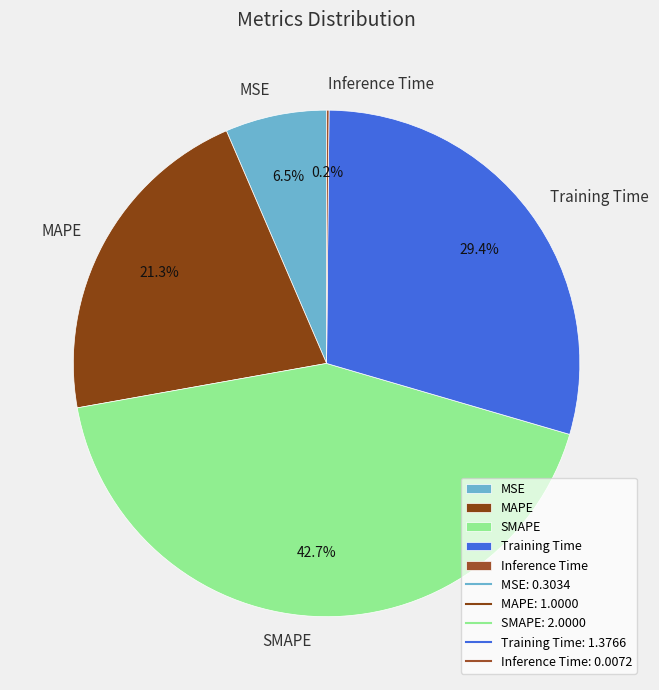

What is the largest slice in the pie chart?

SMAPE